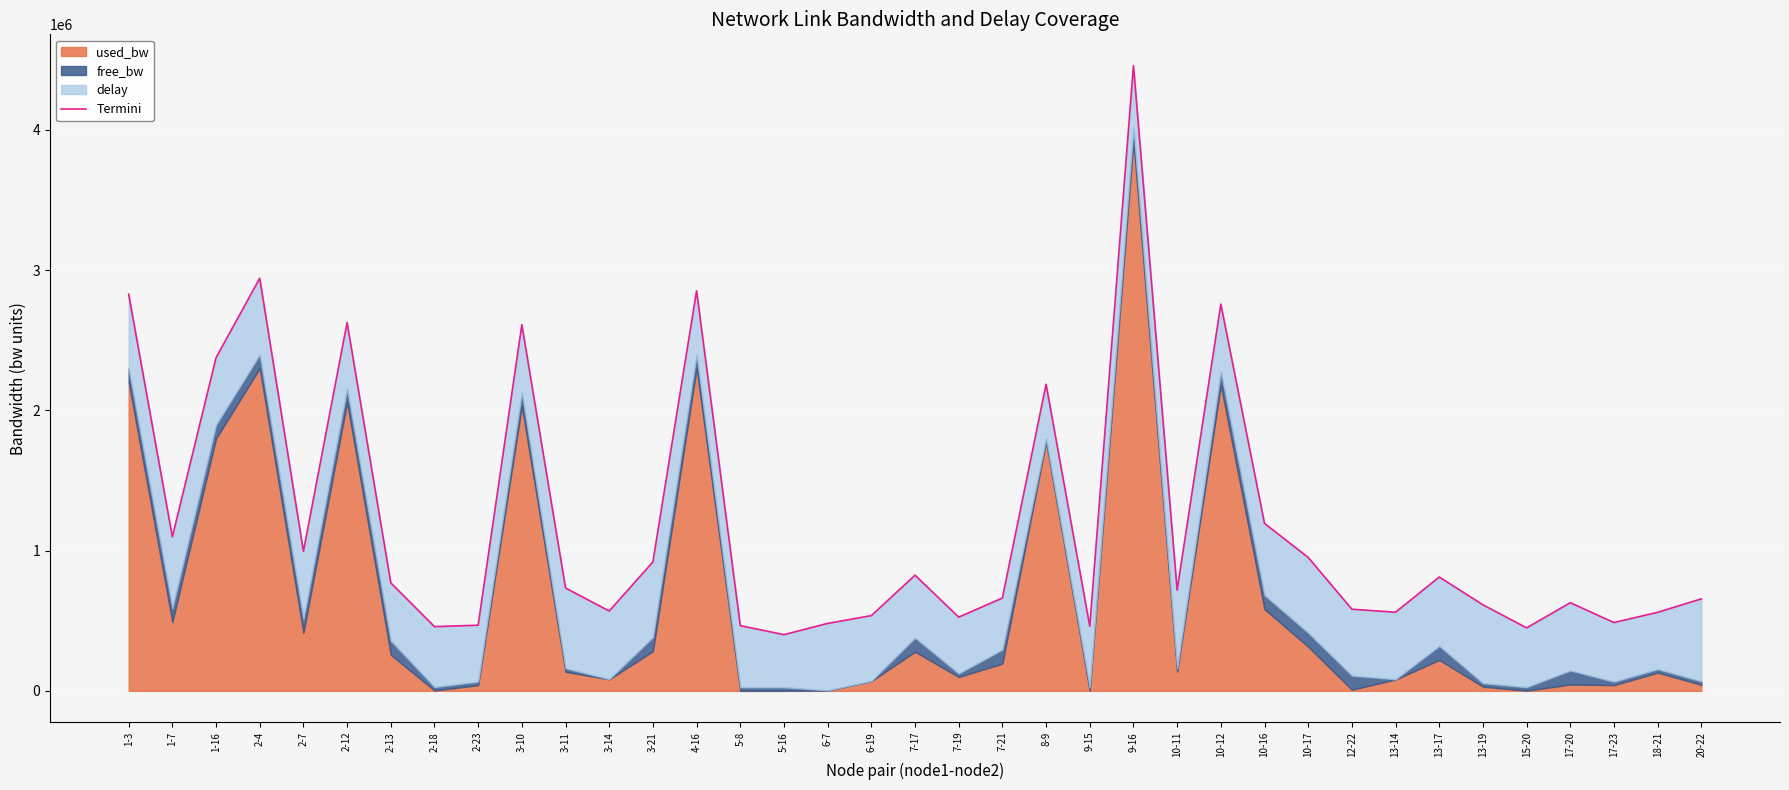

What is the difference between the values at 10-17 and 7-21?

289684.9